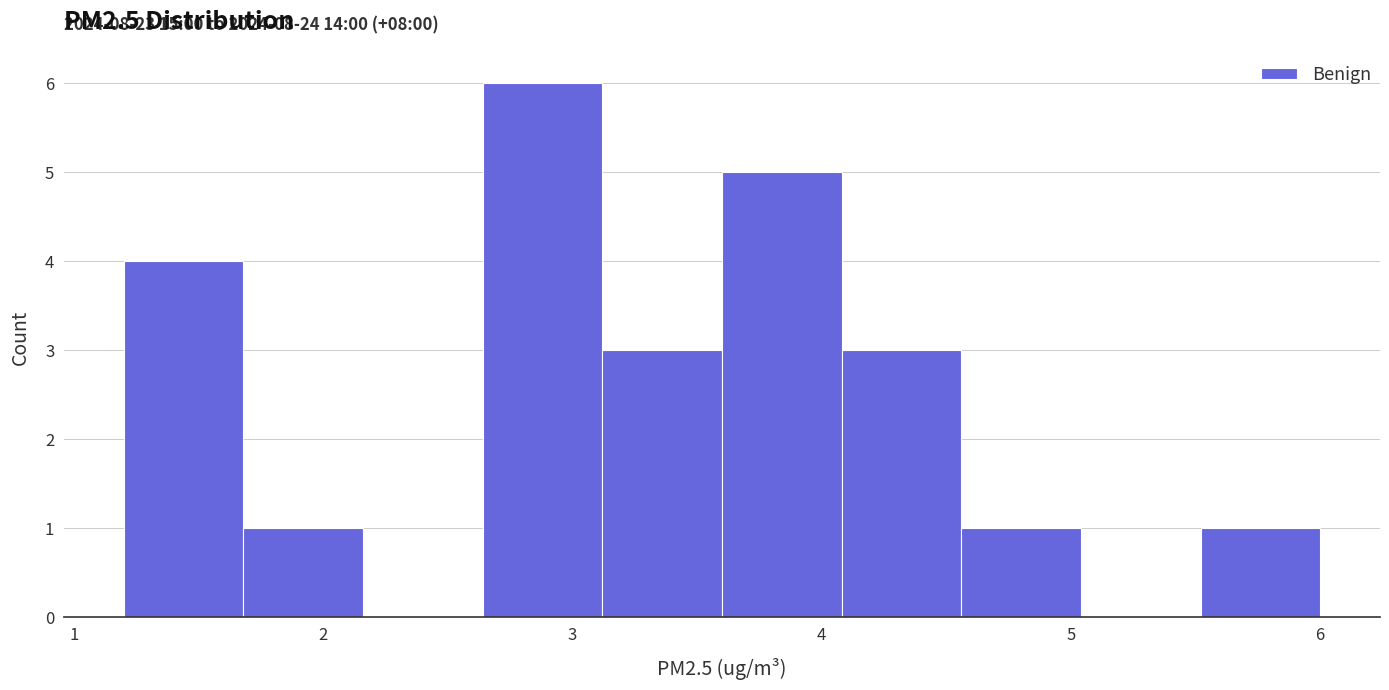

Over which range of the x-axis is the bar tallest?

2.64 to 3.12